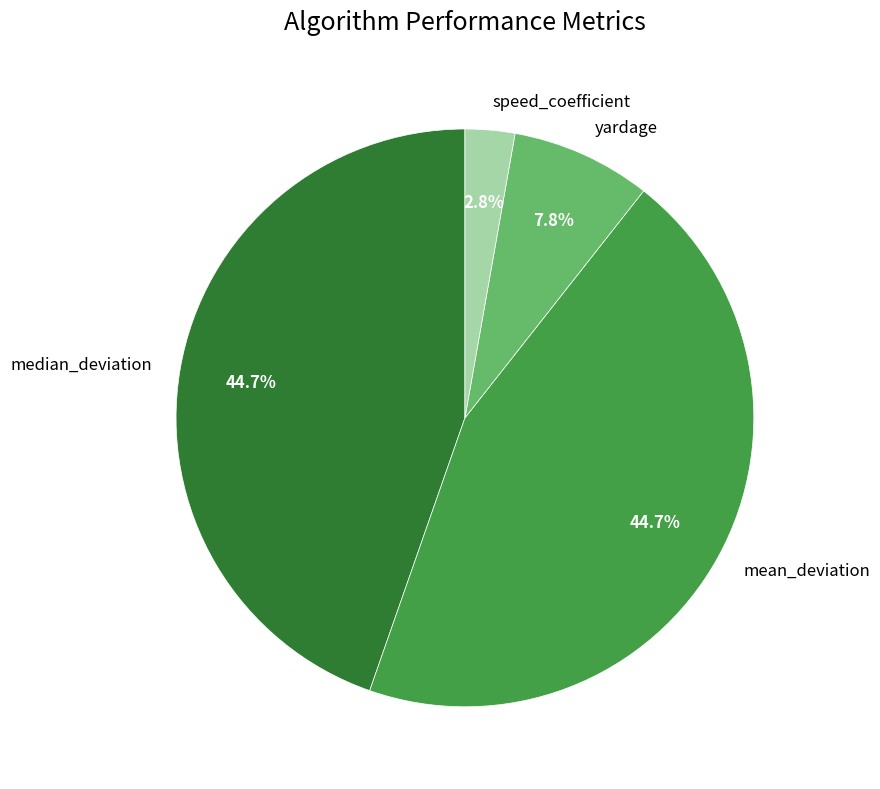

Which category has the smallest portion of the pie?

speed_coefficient